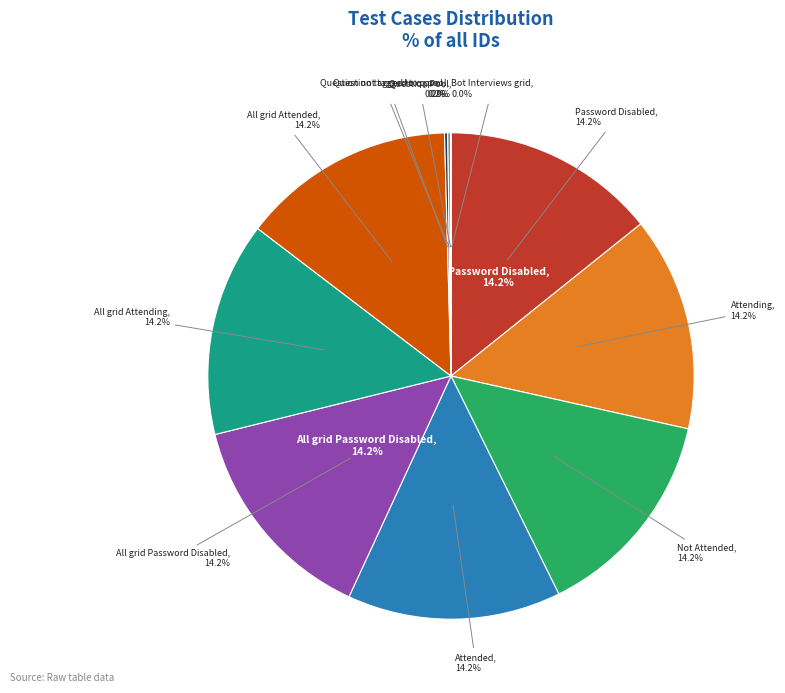

Does any single category account for the majority?

No